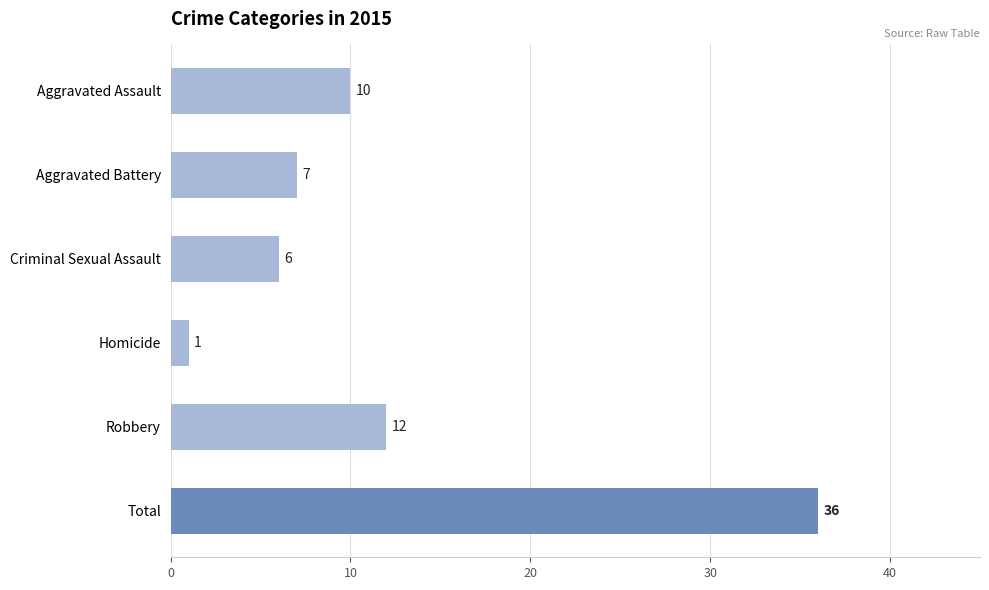

What is the maximum value shown in the chart?

36